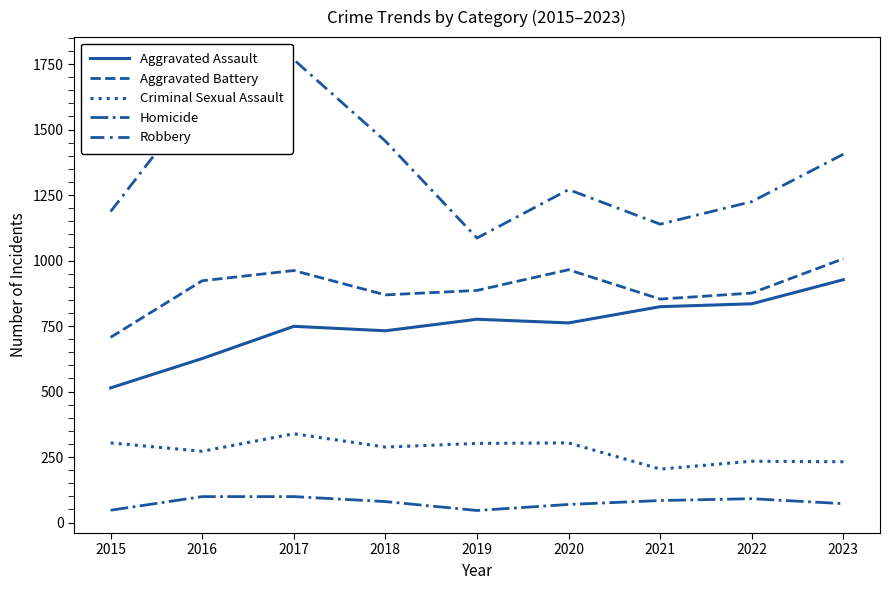

True or false: Criminal Sexual Assault and Robbery cross at least once.

False